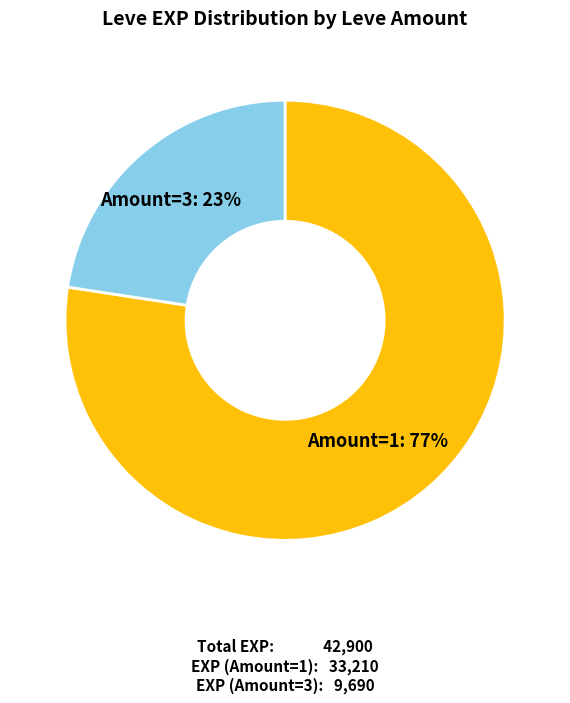

Is there a majority slice in this chart?

Yes